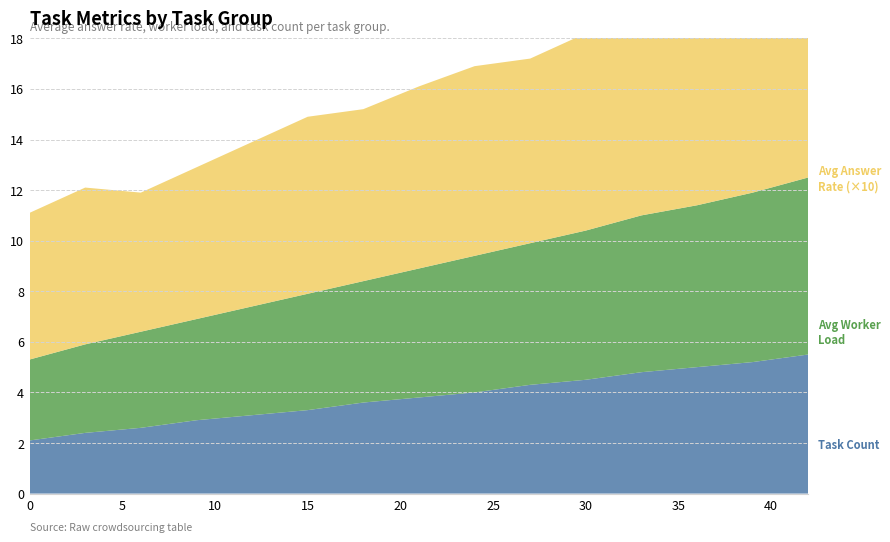

Reading right to left, transcribe all the data shown in this chart.

avg_answer: 42=0.8	39=0.8	36=0.8	33=0.8	30=0.8	27=0.7	24=0.8	21=0.7	18=0.7	15=0.7	12=0.7	9=0.6	6=0.6	3=0.6	0=0.6
avg_worker: 42=7.0	39=6.7	36=6.4	33=6.2	30=5.9	27=5.6	24=5.4	21=5.1	18=4.8	15=4.6	12=4.3	9=4.0	6=3.8	3=3.5	0=3.2
task_count: 42=5.5	39=5.2	36=5.0	33=4.8	30=4.5	27=4.3	24=4.0	21=3.8	18=3.6	15=3.3	12=3.1	9=2.9	6=2.6	3=2.4	0=2.1